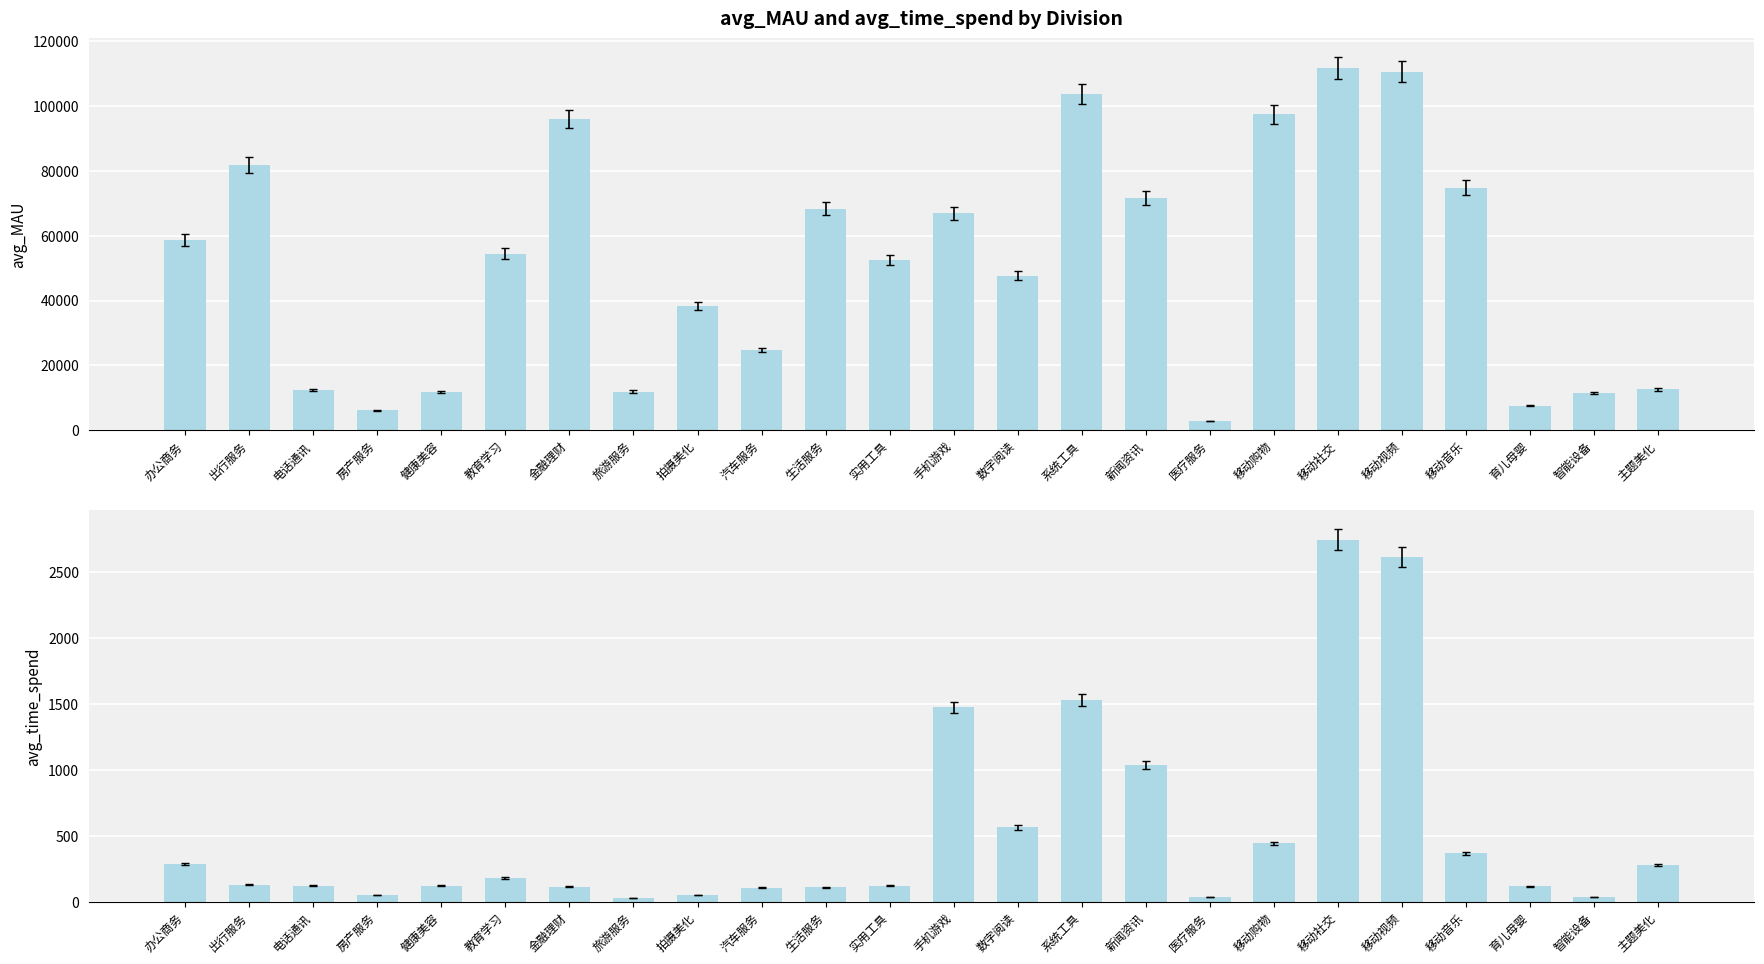

How many bars are there in each group?

2